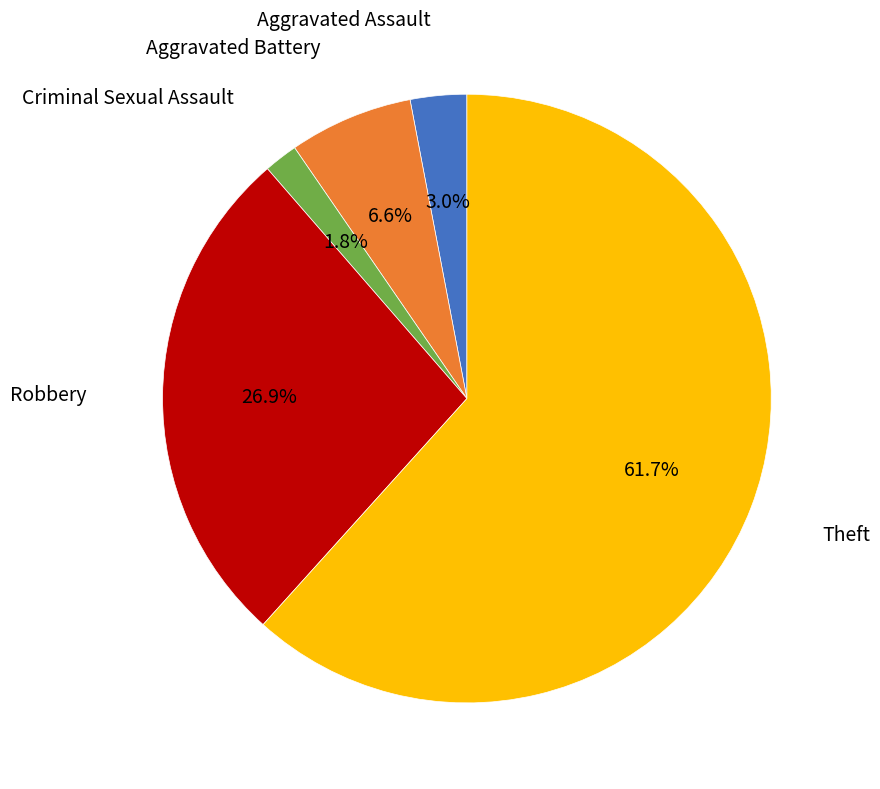

To the nearest percent, what is the difference between the largest and smallest slice percentages?

60%